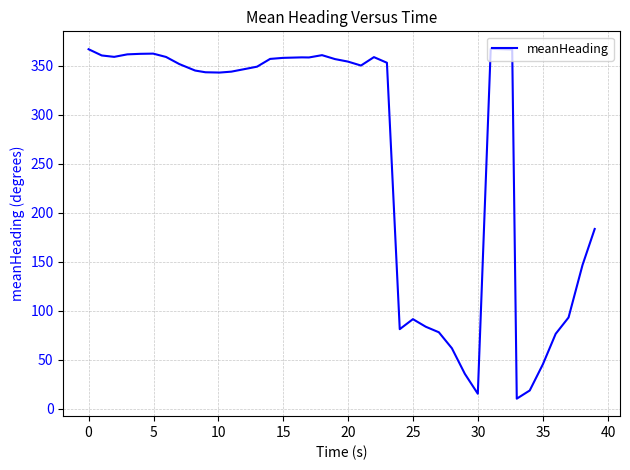

What is the greatest value displayed?

367.5